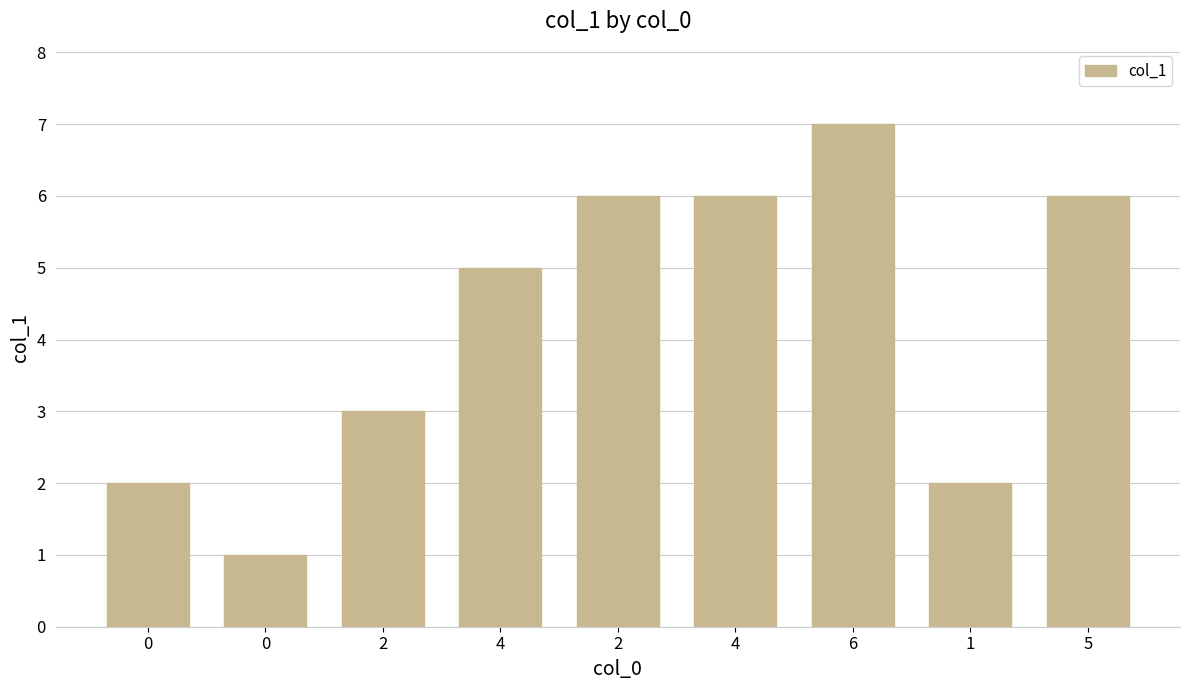

What is the average value?

4